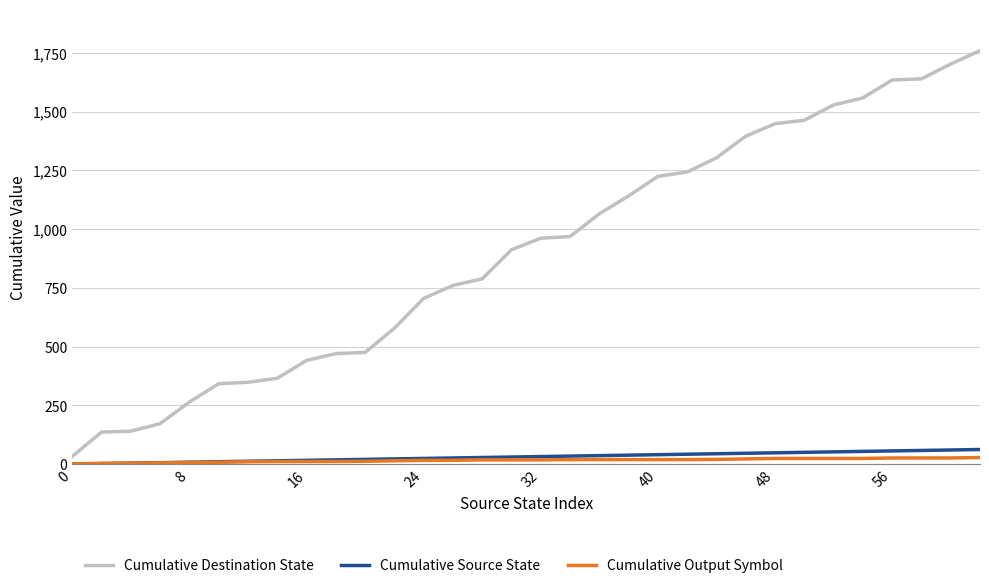

What is the highest value of the Cumulative Source State series?

62